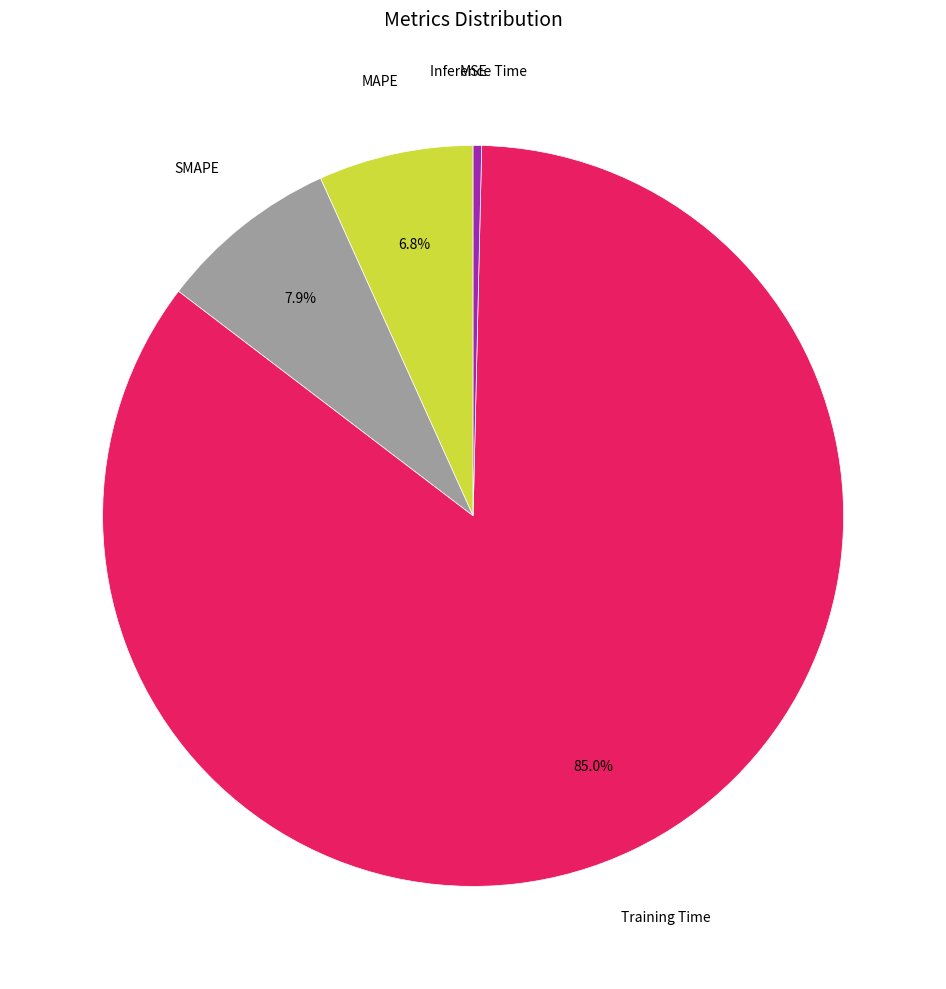

Does any single category account for the majority?

Yes